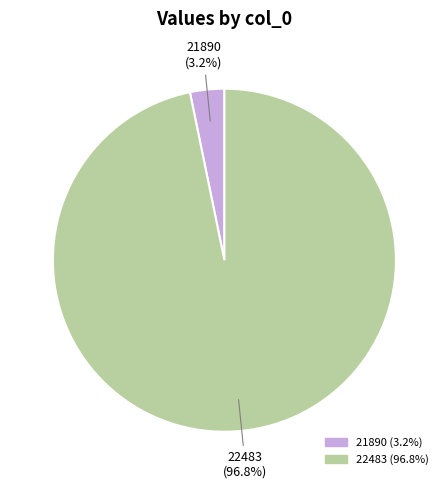

What percentage do 22483 and 21890 together represent?

100.0%